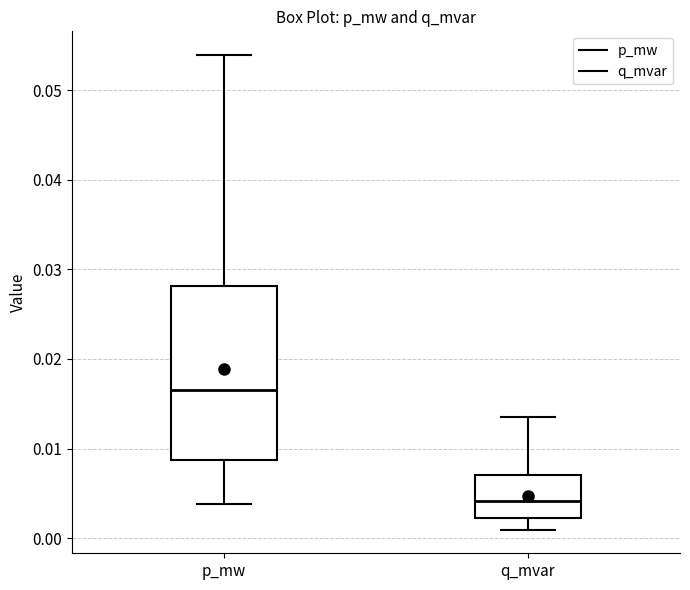

Comparing the boxes themselves (not the whiskers), which one is the tallest?

p_mw